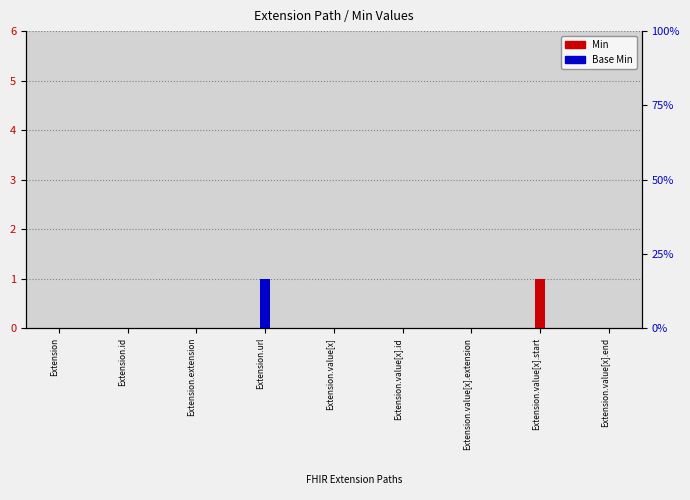

What are all the series names shown in the legend?

Min, Base Min